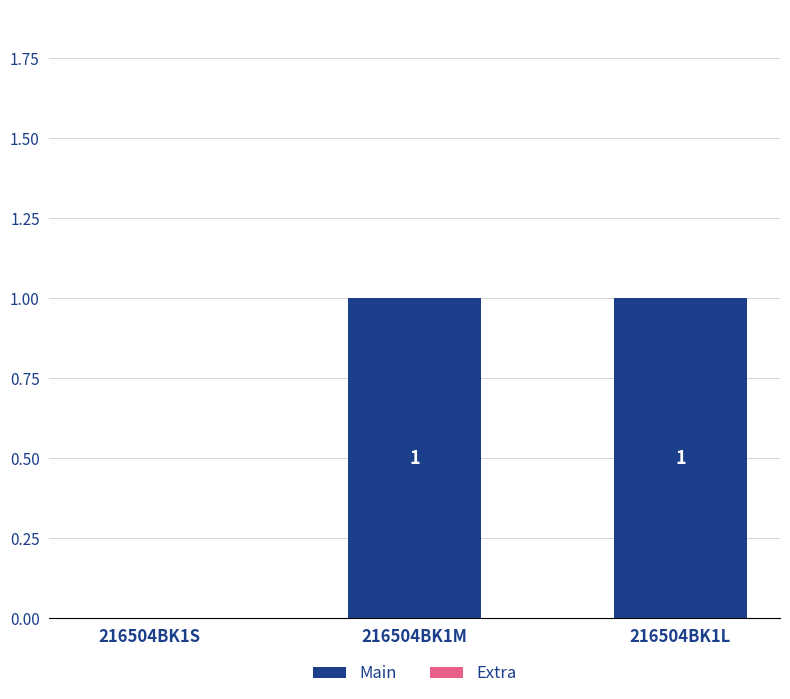

At which label is the value closest to 0?

216504BK1S